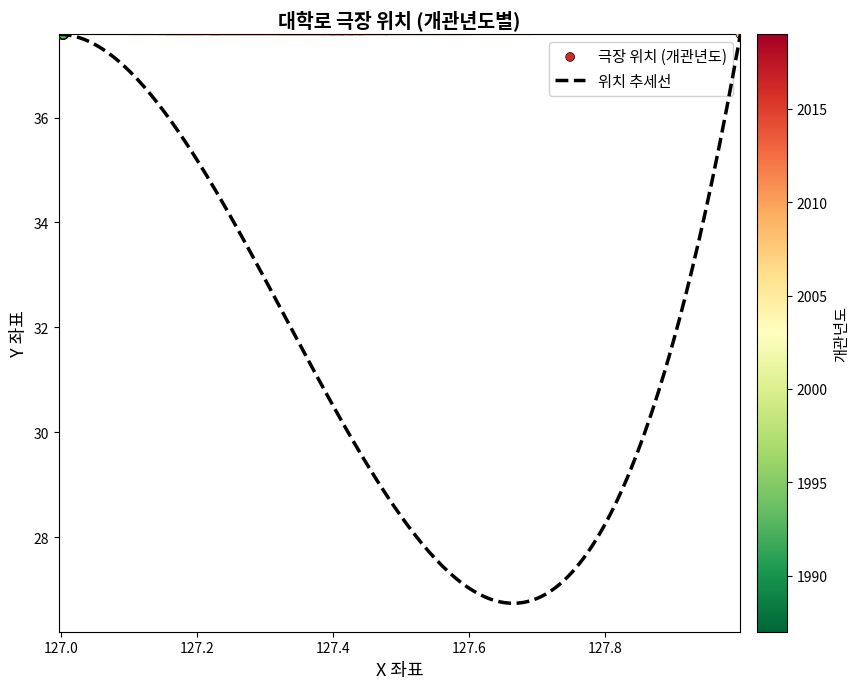

Approximately how many times larger is the value at 2003 compared to 2008?

1.0